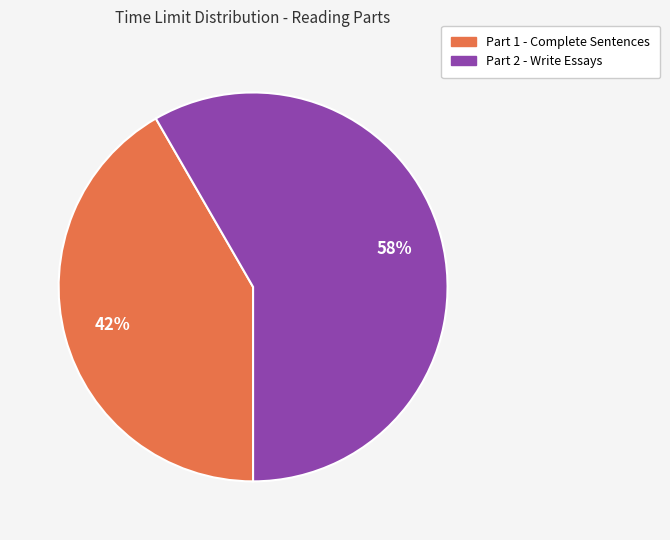

Is there a majority slice in this chart?

Yes